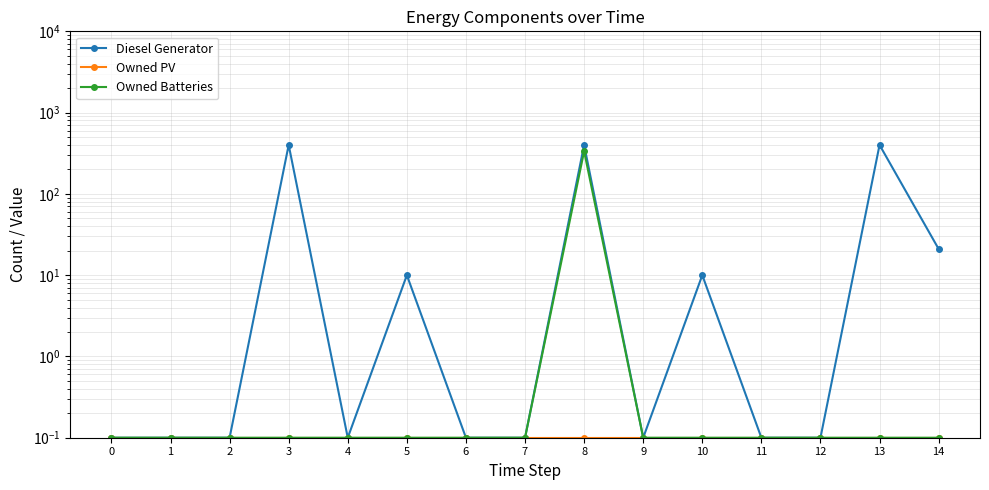

What is the minimum value shown in the chart?

0.1